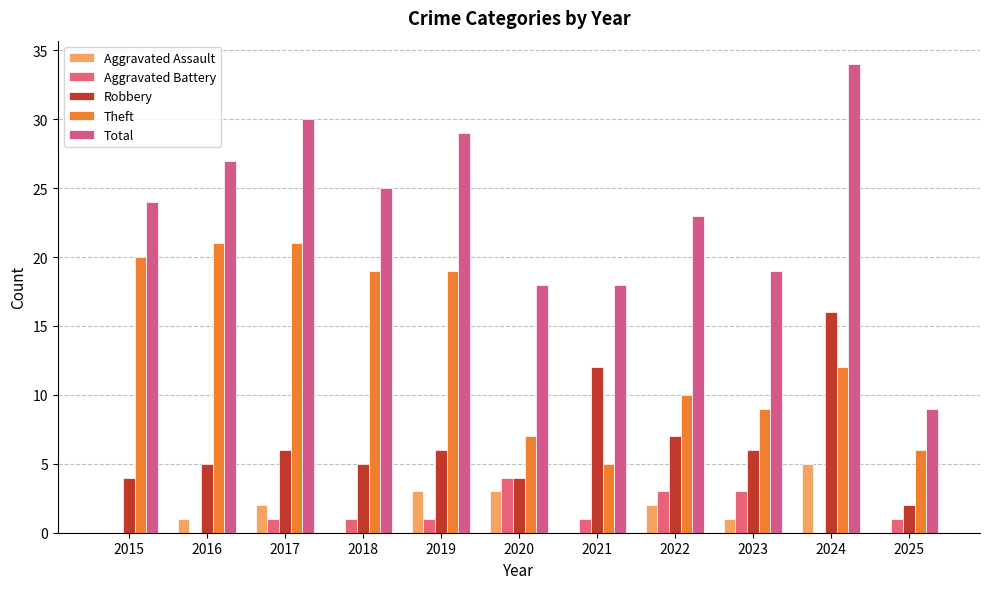

Are the bars grouped side by side (vs. stacked)?

Yes